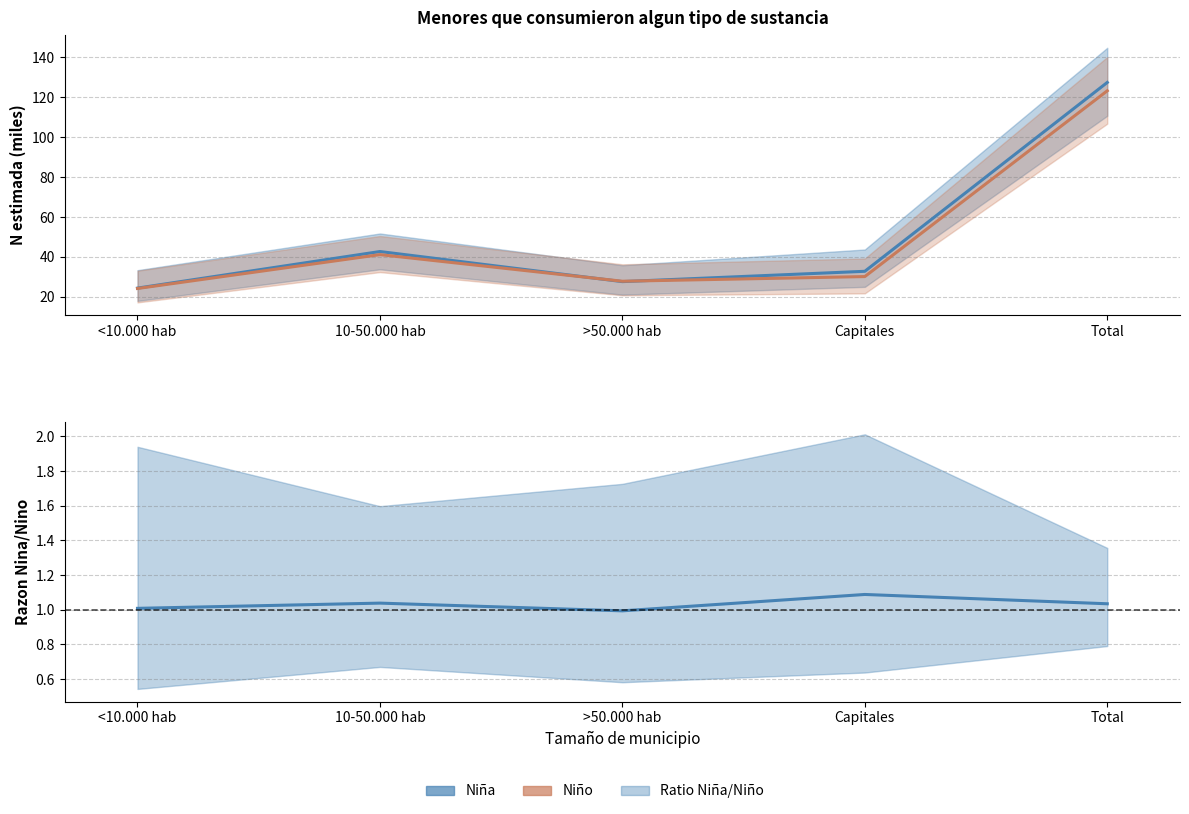

What is the value of the Niña Estimada point at the 2nd from the left?

42.7